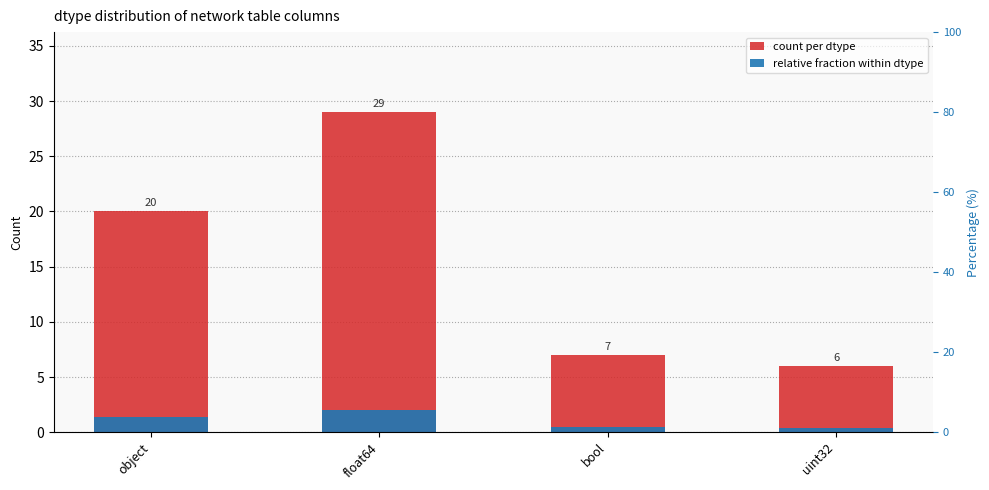

What is the sum of all relative fraction within dtype values?

4.3